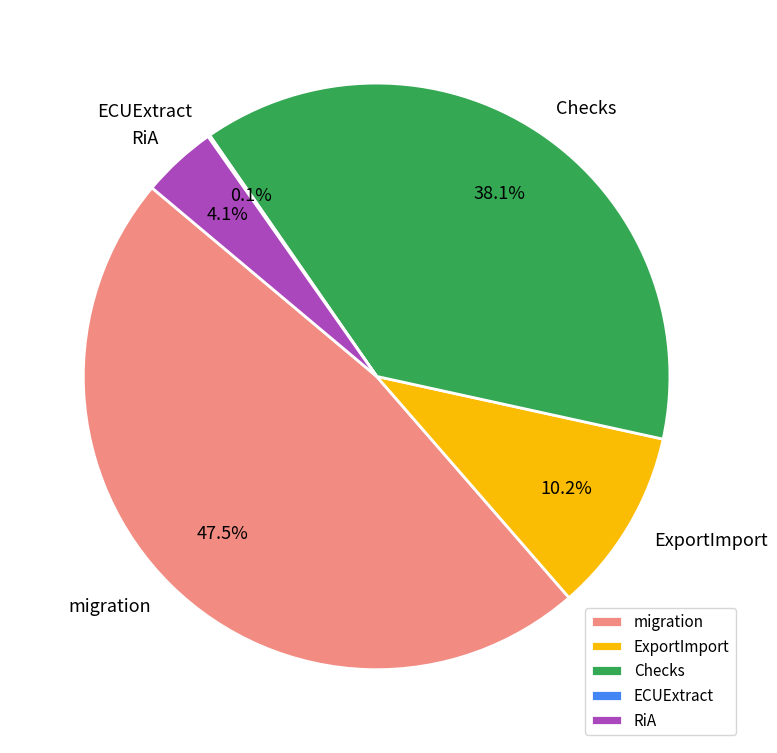

To the nearest percent, what is the combined percentage of migration and Checks?

86%